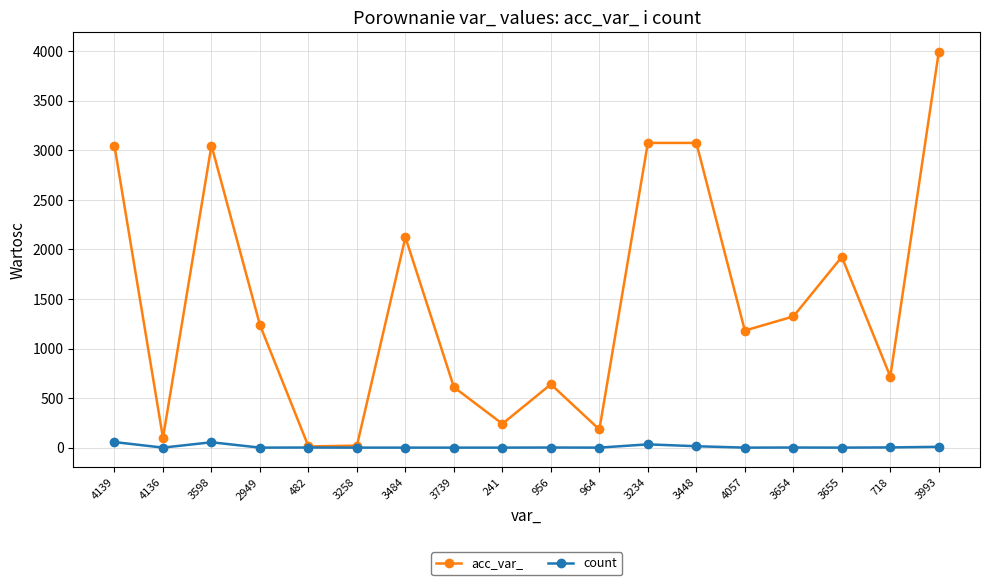

Where does the count series first go above 2?

4139